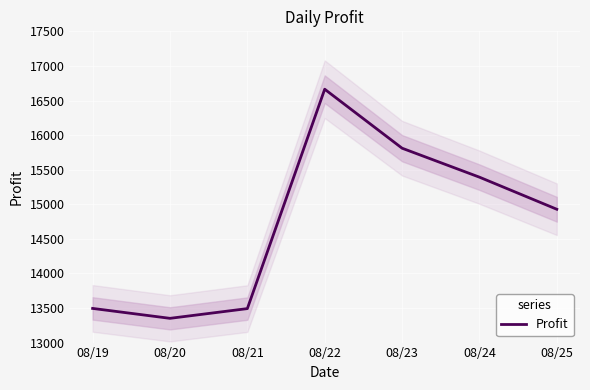

What is the sum of all values?

103128.5